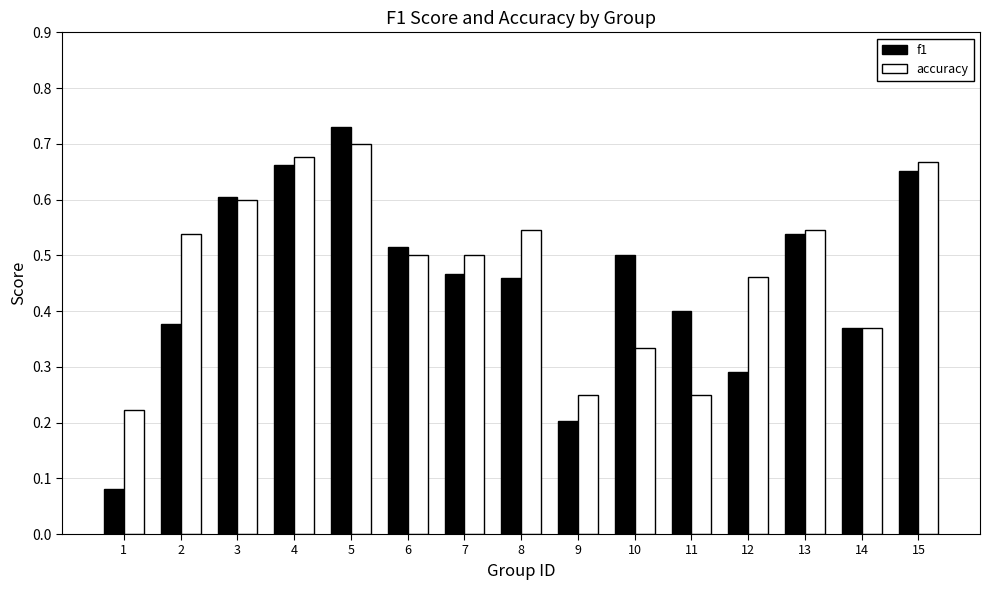

Rank the series at 10 from lowest to highest value.

accuracy, f1